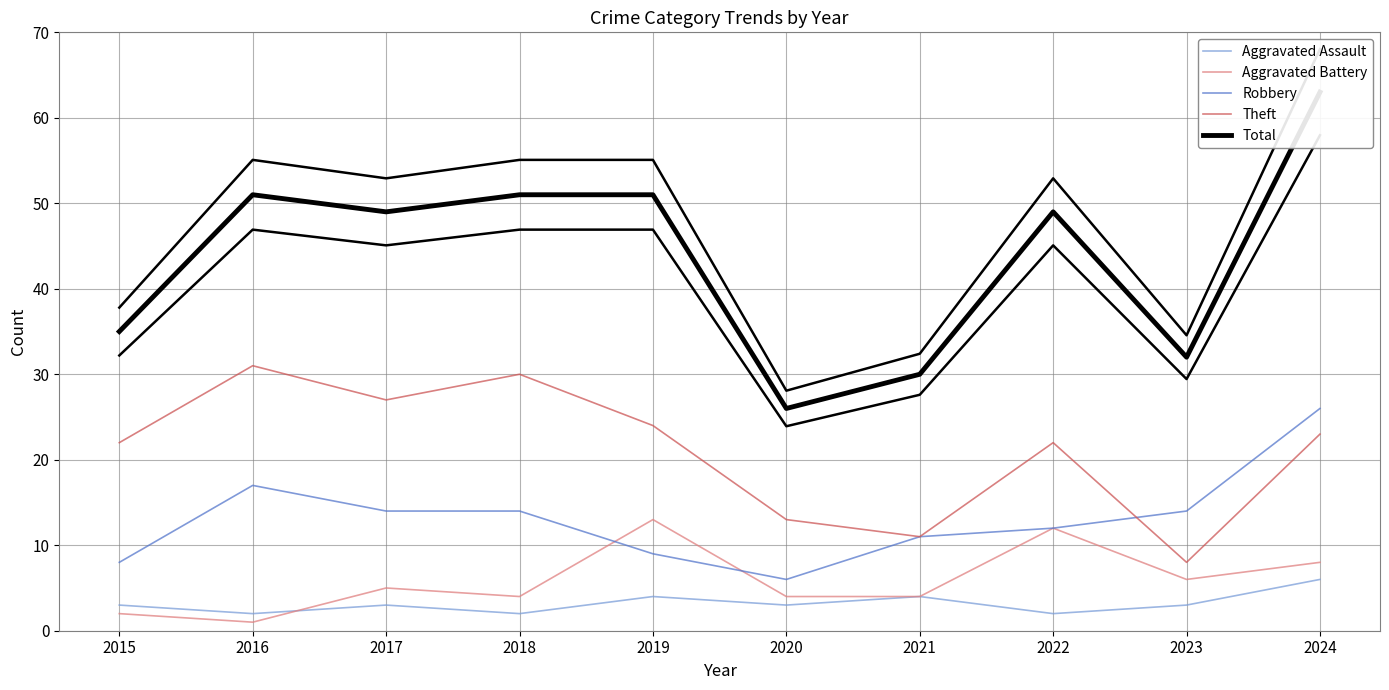

Where is Theft nearest to the value 19?

2015